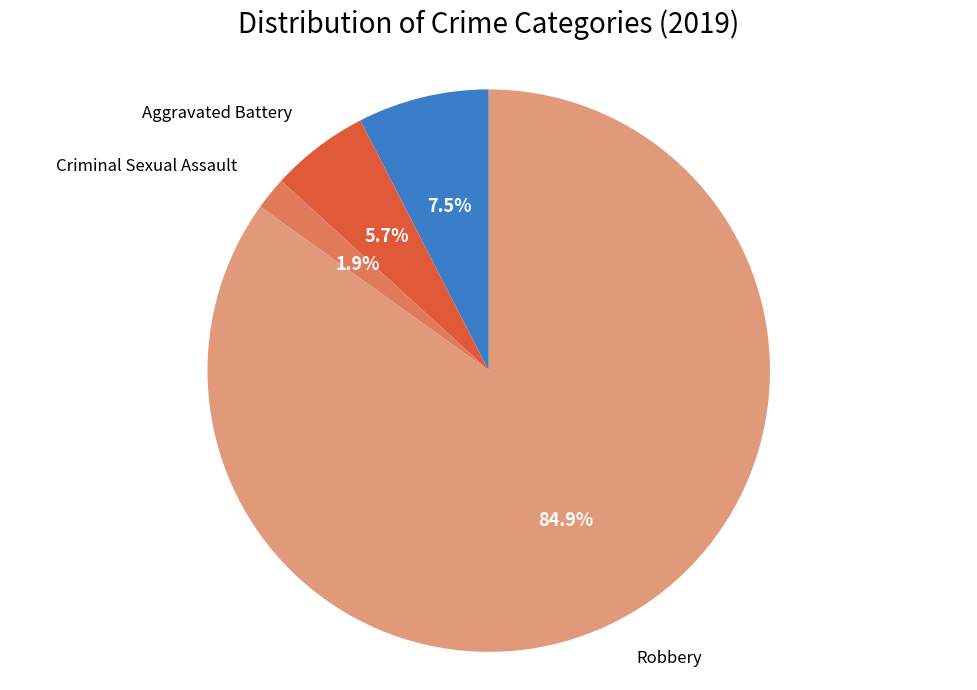

Does any single category account for the majority?

Yes